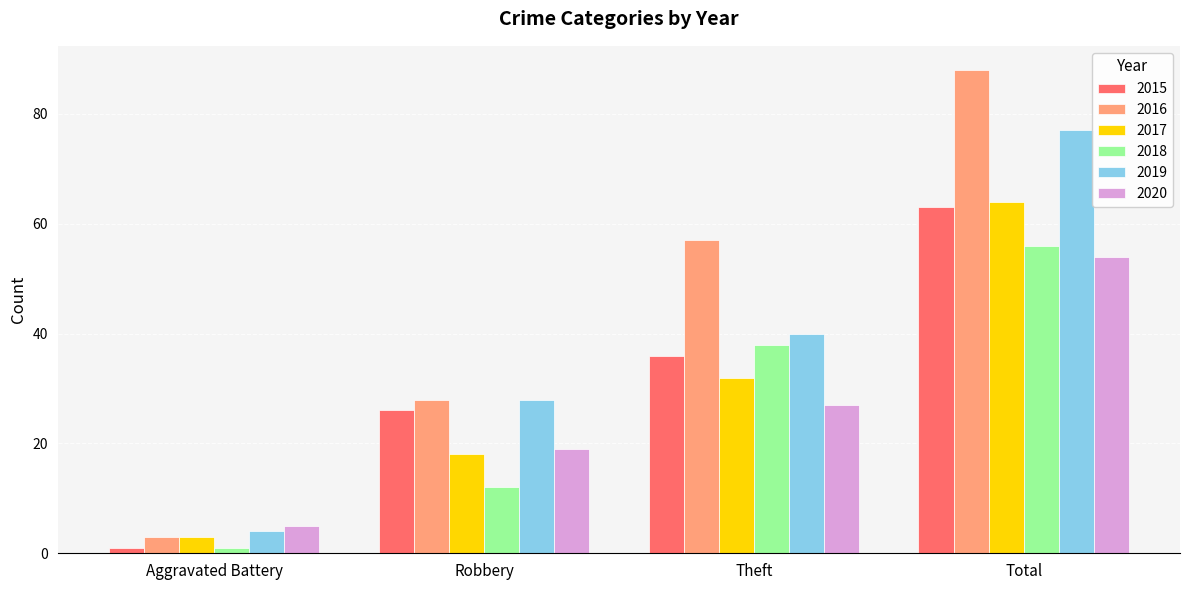

Reading right to left, extract all data points from this chart.

2015: Total=63	Theft=36	Robbery=26	Aggravated Battery=1
2016: Total=88	Theft=57	Robbery=28	Aggravated Battery=3
2017: Total=64	Theft=32	Robbery=18	Aggravated Battery=3
2018: Total=56	Theft=38	Robbery=12	Aggravated Battery=1
2019: Total=77	Theft=40	Robbery=28	Aggravated Battery=4
2020: Total=54	Theft=27	Robbery=19	Aggravated Battery=5